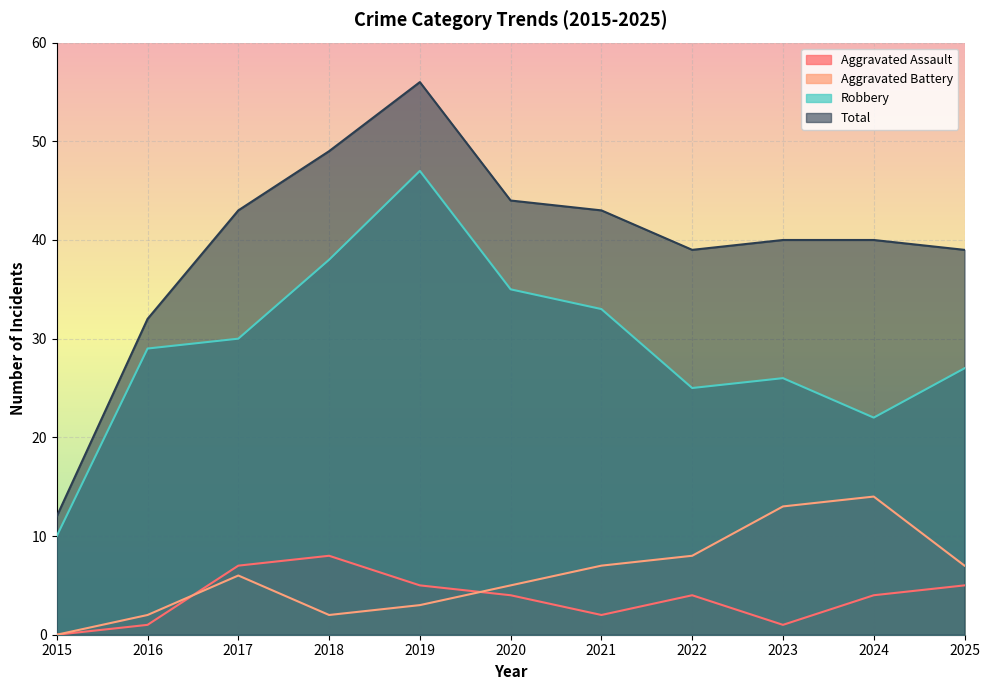

True or false: Total and Robbery intersect in this chart.

False